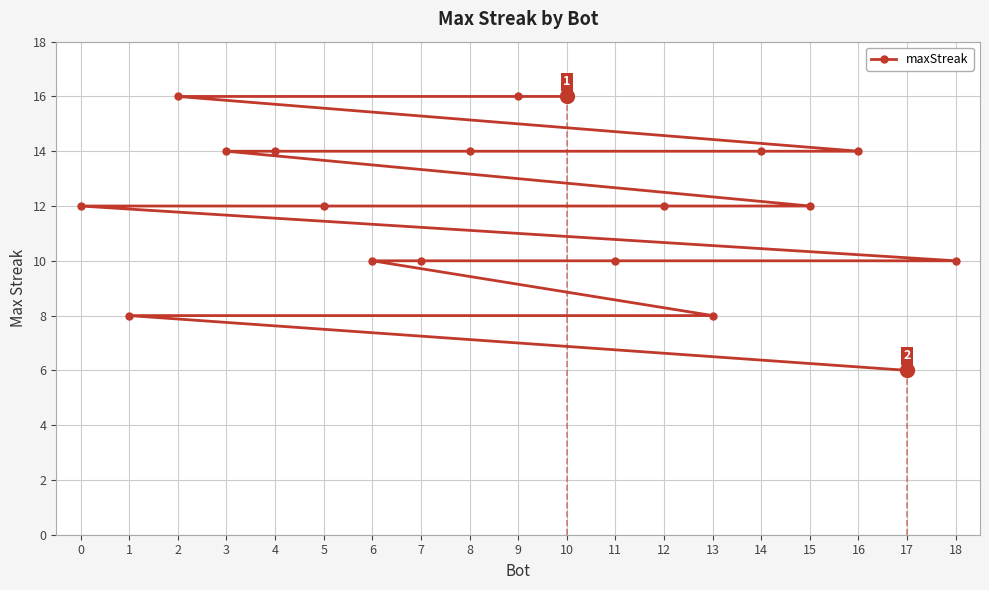

Reading left to right, transcribe all the data shown in this chart.

0=12	1=8	2=16	3=14	4=14	5=12	6=10	7=10	8=14	9=16	10=16	11=10	12=12	13=8	14=14	15=12	16=14	17=6	18=10